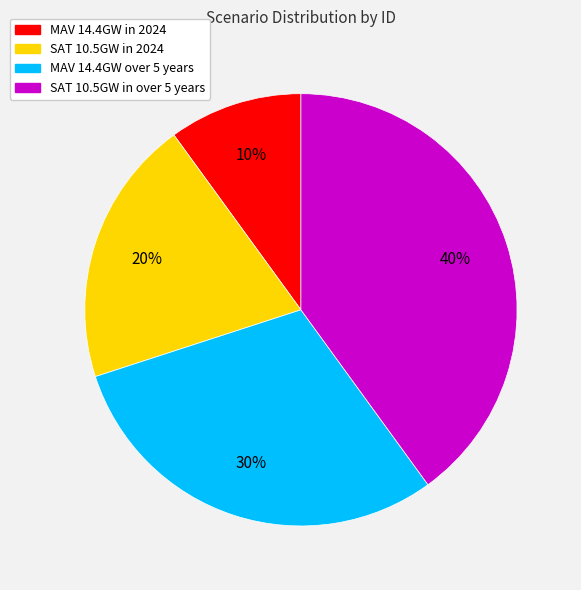

What percentage is the MAV 14.4GW in 2024 slice, to the nearest percent?

10%